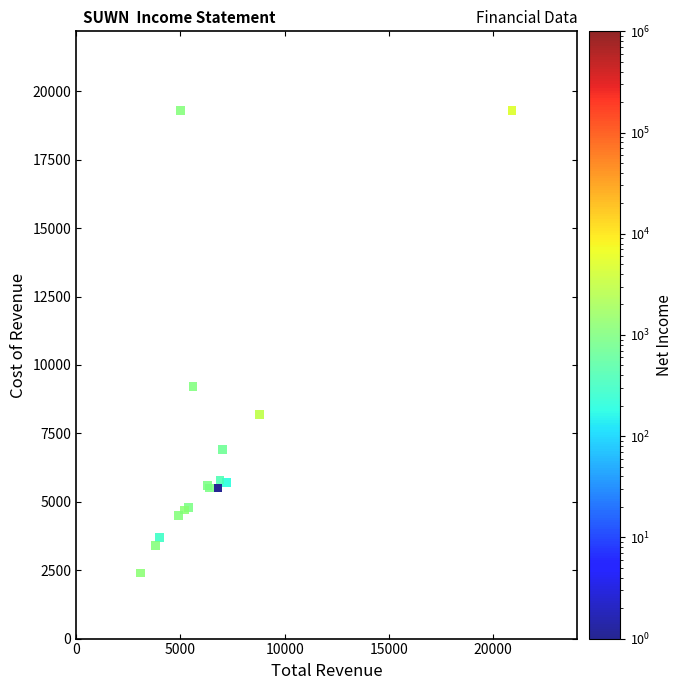

What Y value in the scatter plot is closest to 10850?

9200